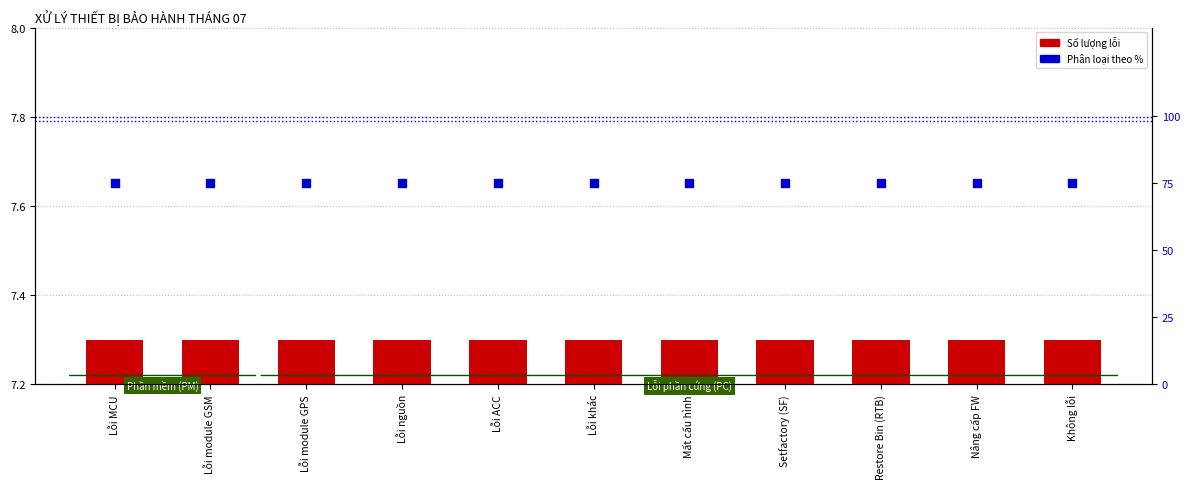

Which series has the largest total across all categories?

Phân loại theo %